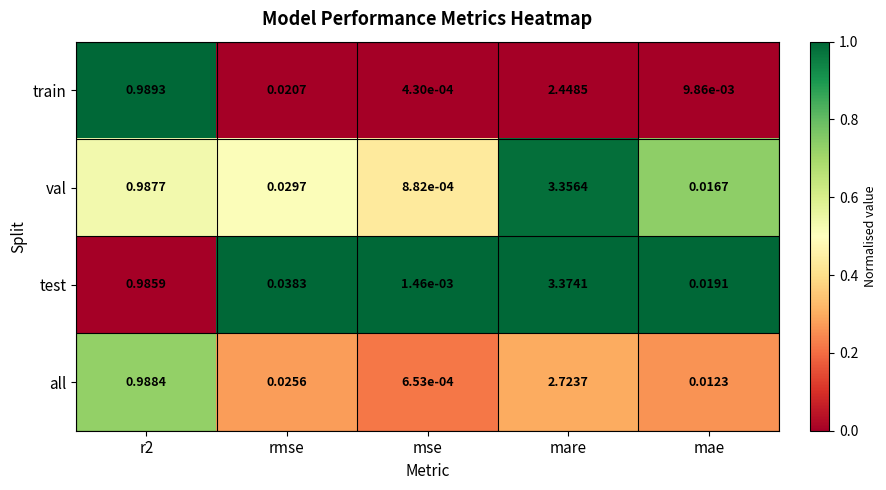

Between mse and mae, which series saw the biggest shift?

test